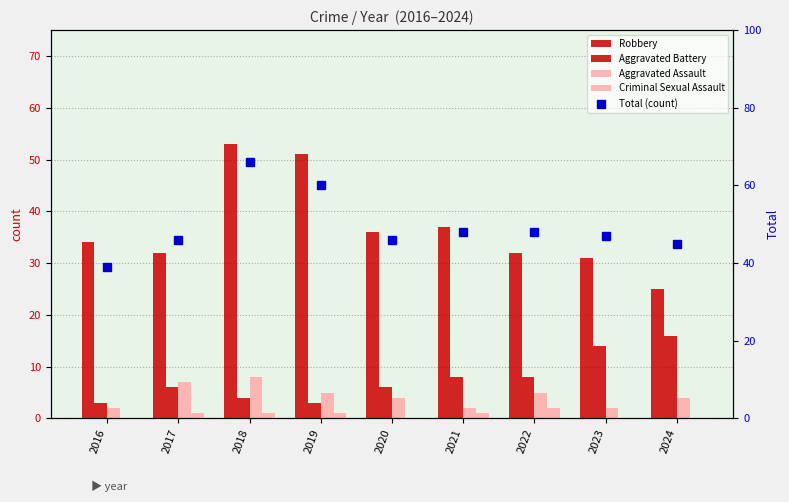

How many values in the Aggravated Assault series are below 4?

3